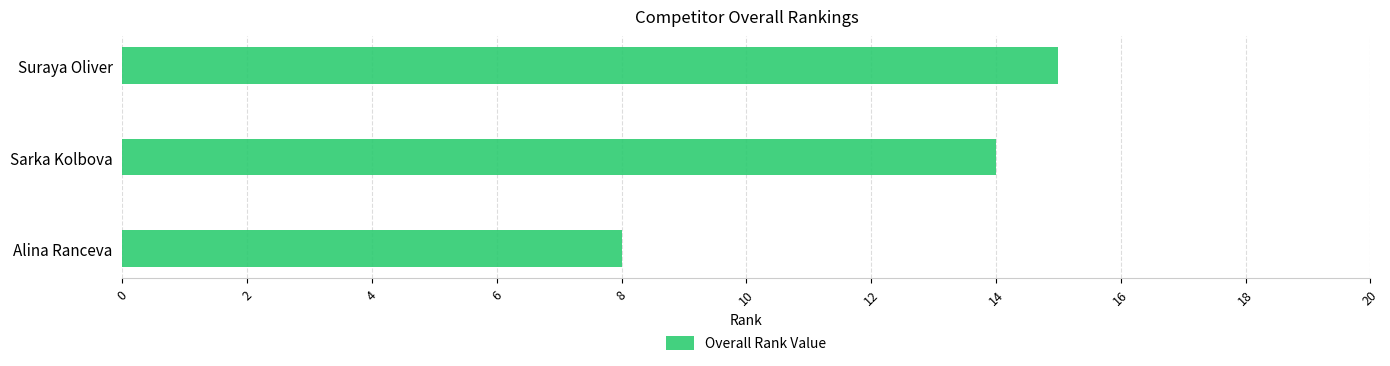

What is the ratio of the value at Suraya Oliver to the value at Sarka Kolbova?

1.1